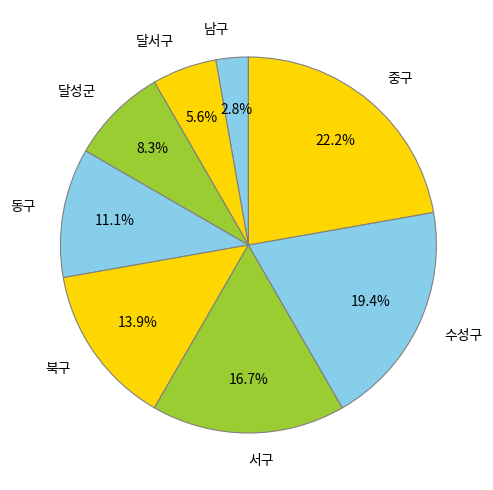

To the nearest percent, what portion does 수성구 represent?

19%